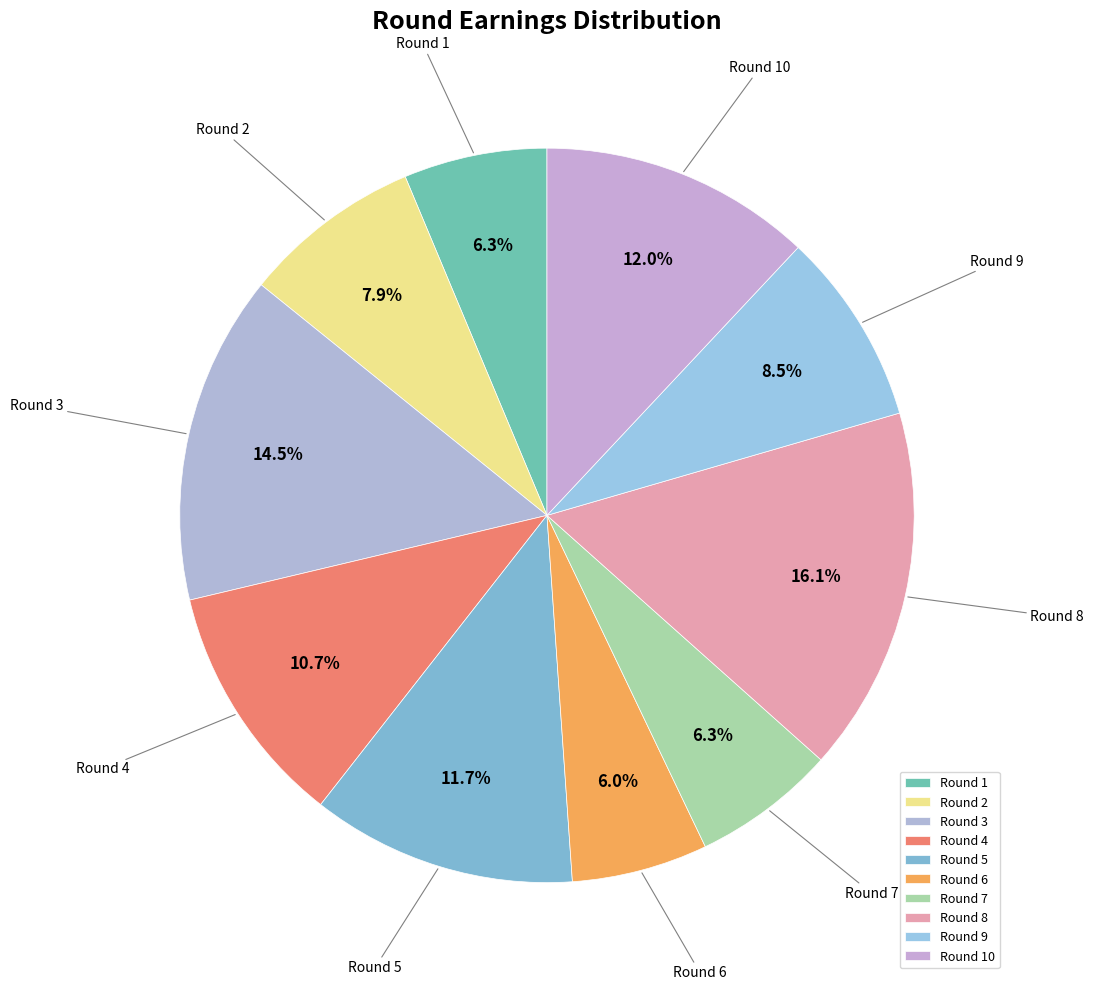

What is the ratio of the value at Round 8 to the value at Round 2?

2.0